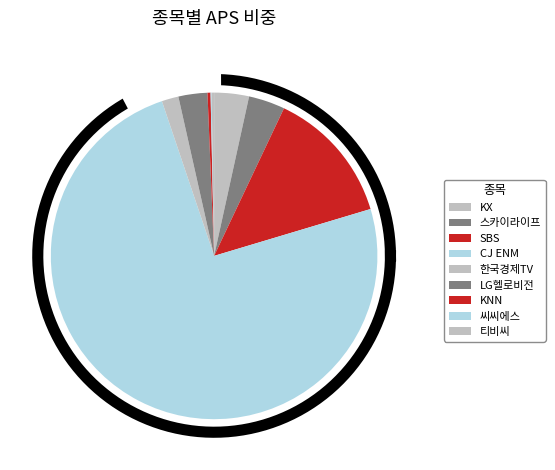

True or false: 스카이라이프 accounts for 9% of the total.

False